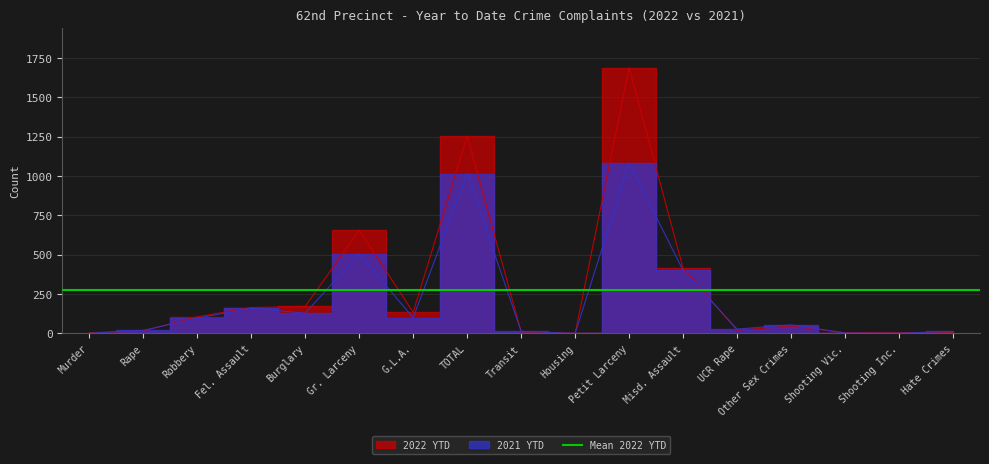

What is the difference between the 2021 YTD values at TOTAL and Robbery?

918